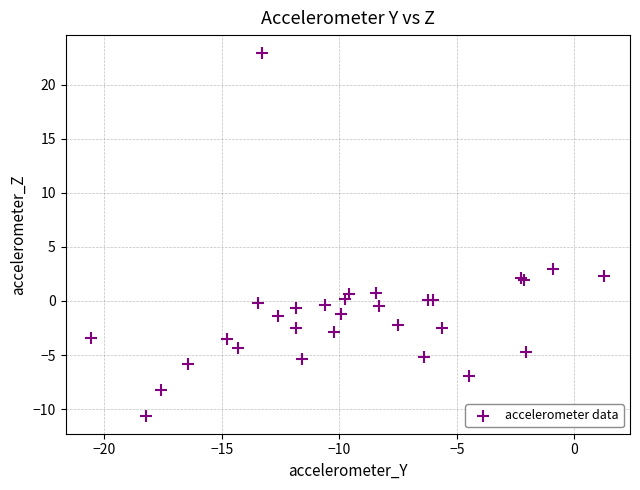

What Y value in the scatter plot is closest to 6?

2.9